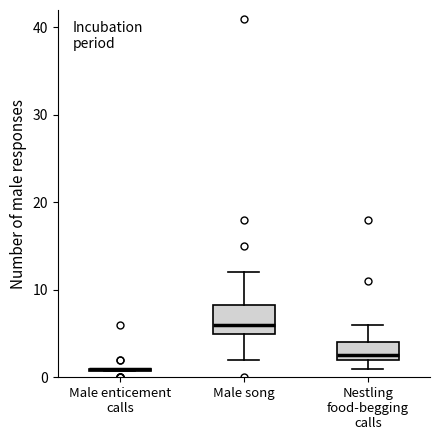

Where does the upper whisker of the box for Male song end on the y-axis? The values are not printed on the chart, so give them approximately, as read against the axis.

12